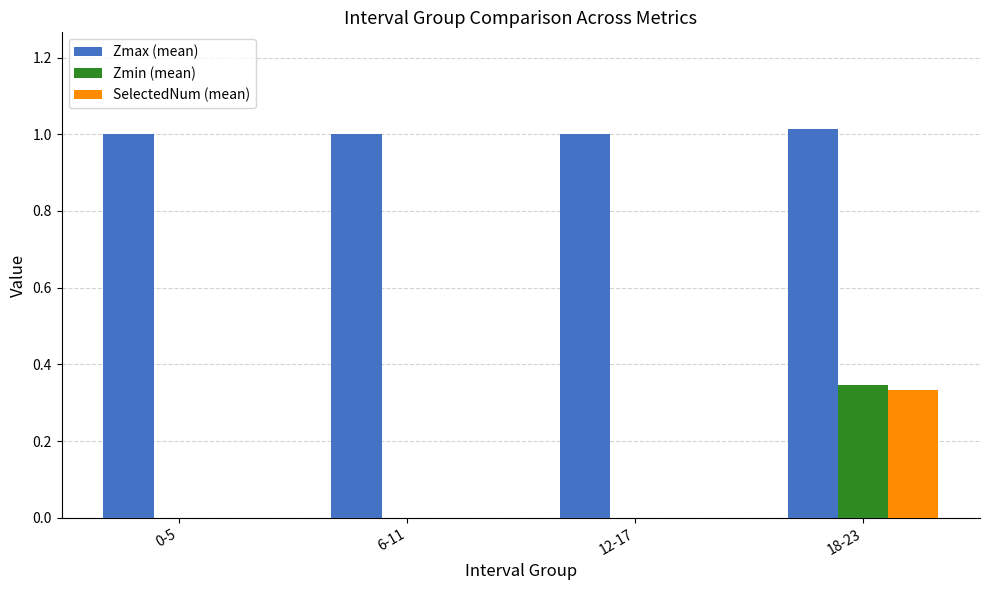

What is the total value across all series at 12-17?

1.0